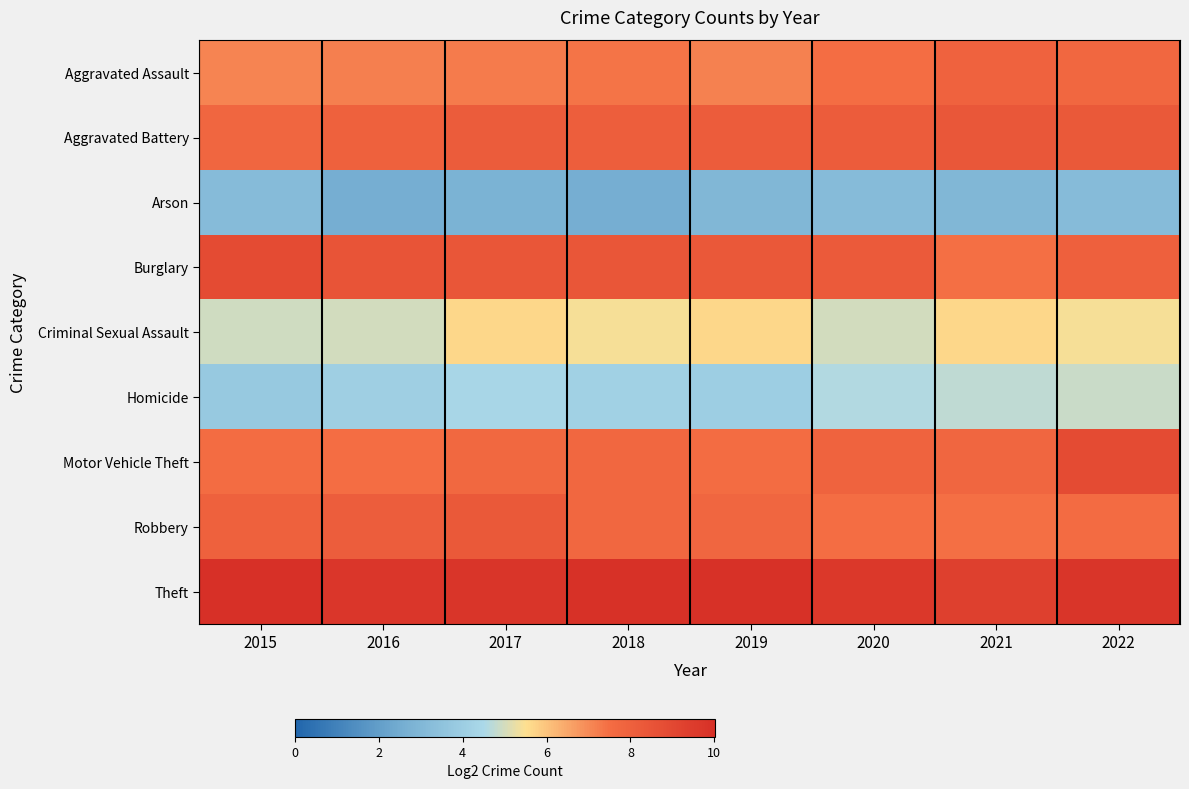

List the series in order of their peak value, lowest first.

Arson, Homicide, Criminal Sexual Assault, Aggravated Assault, Robbery, Aggravated Battery, Motor Vehicle Theft, Burglary, Theft